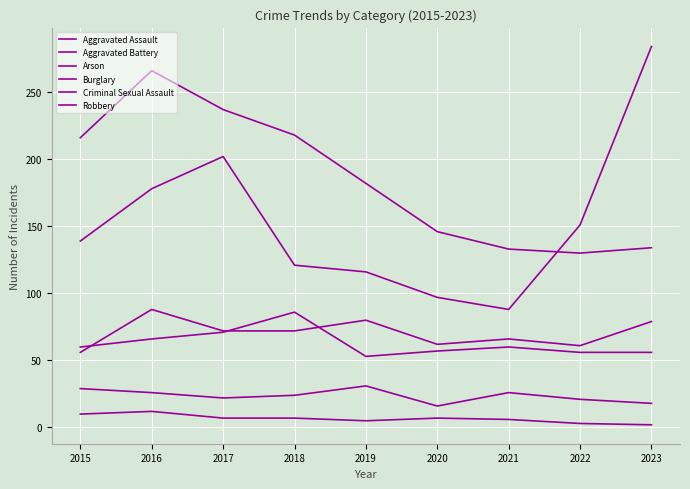

Is the value of Arson at 2018 greater than the value of Burglary at 2020?

No